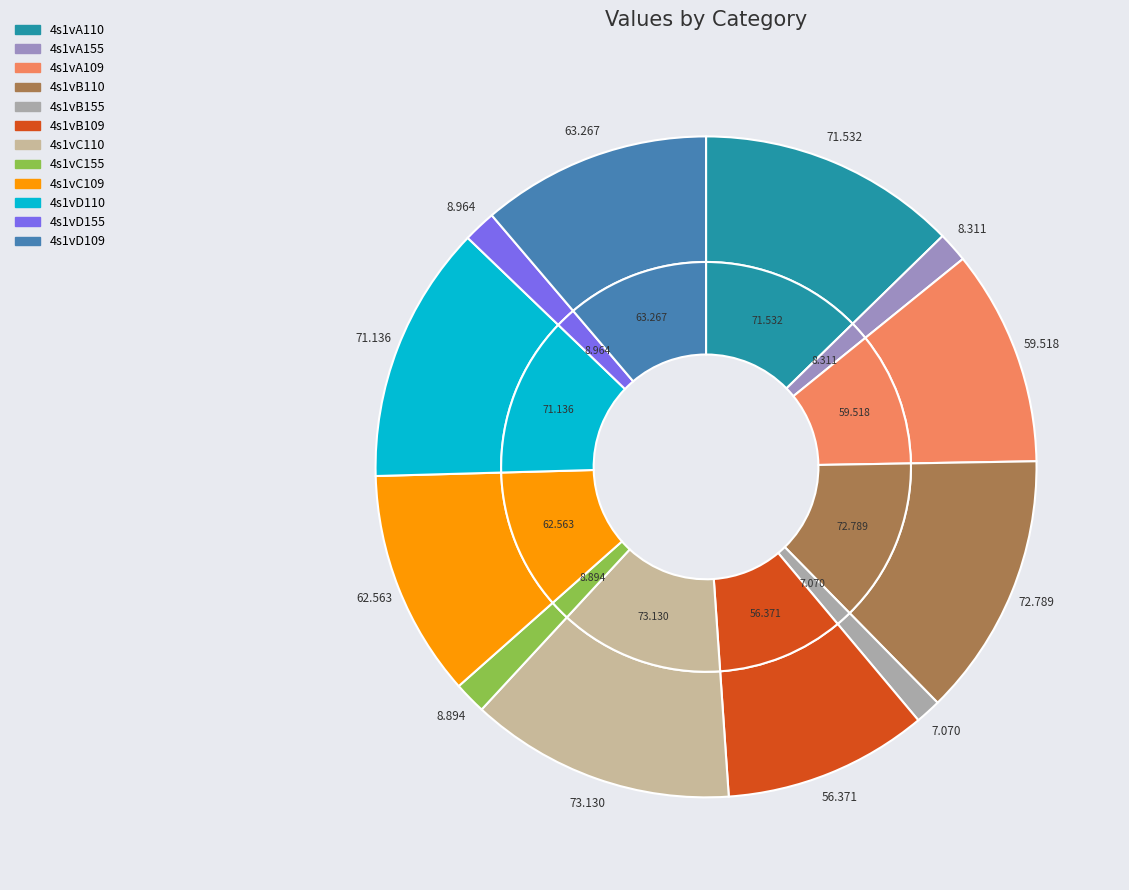

Does 4s1vC109 account for over 50% of the chart?

No